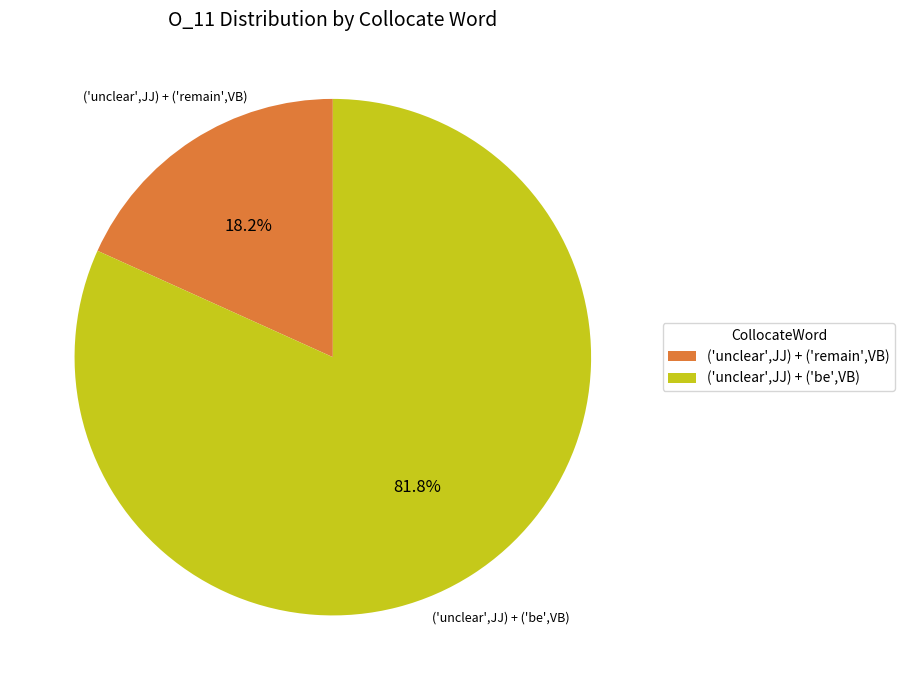

Do ('unclear',JJ) + ('be',VB) and ('unclear',JJ) + ('remain',VB) together represent more than half of the pie?

Yes